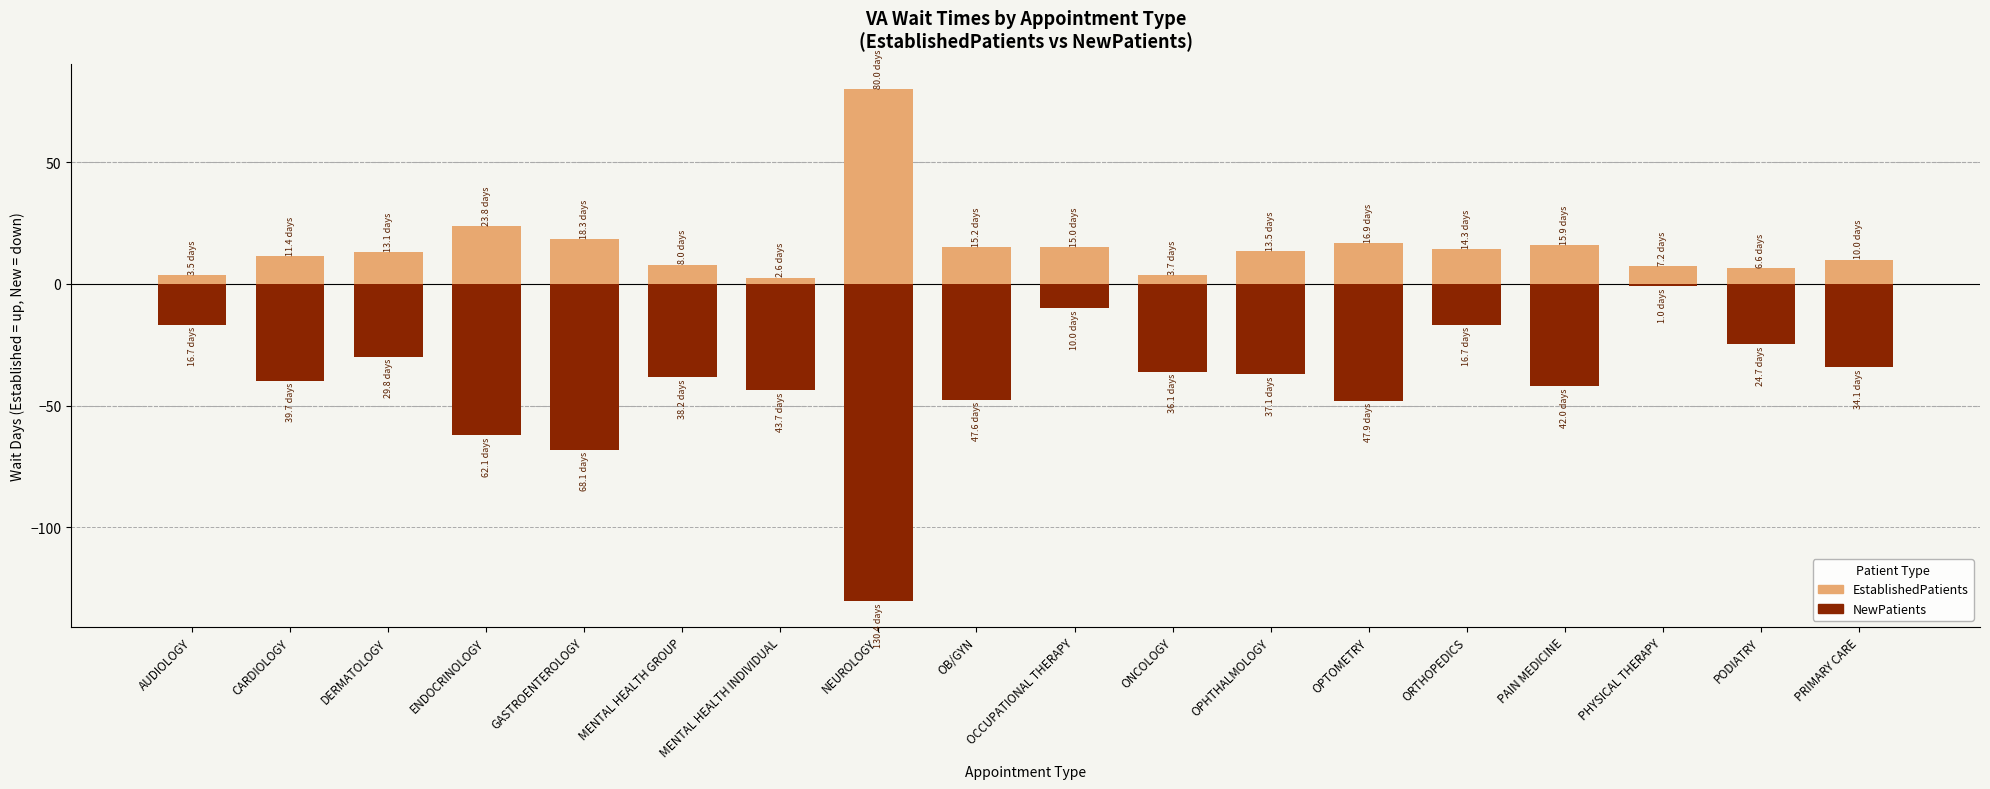

At which category is the sum across all series the highest?

PHYSICAL THERAPY